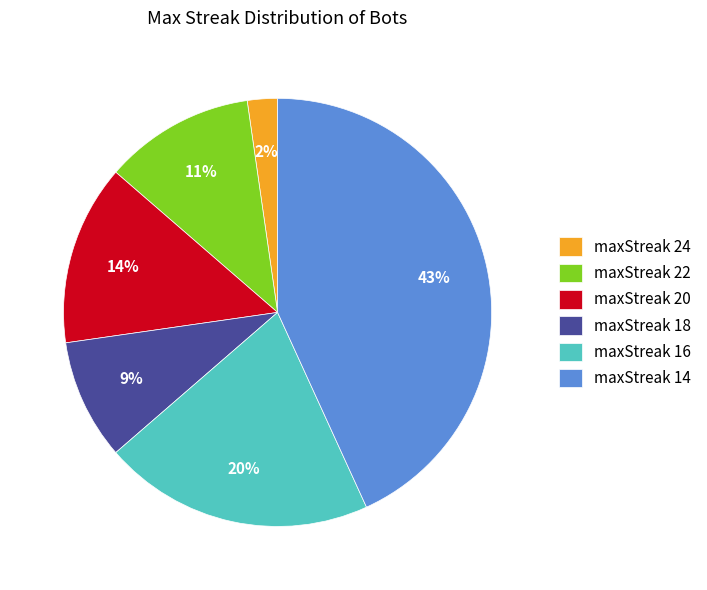

True or false: maxStreak 22 accounts for 11% of the total.

True